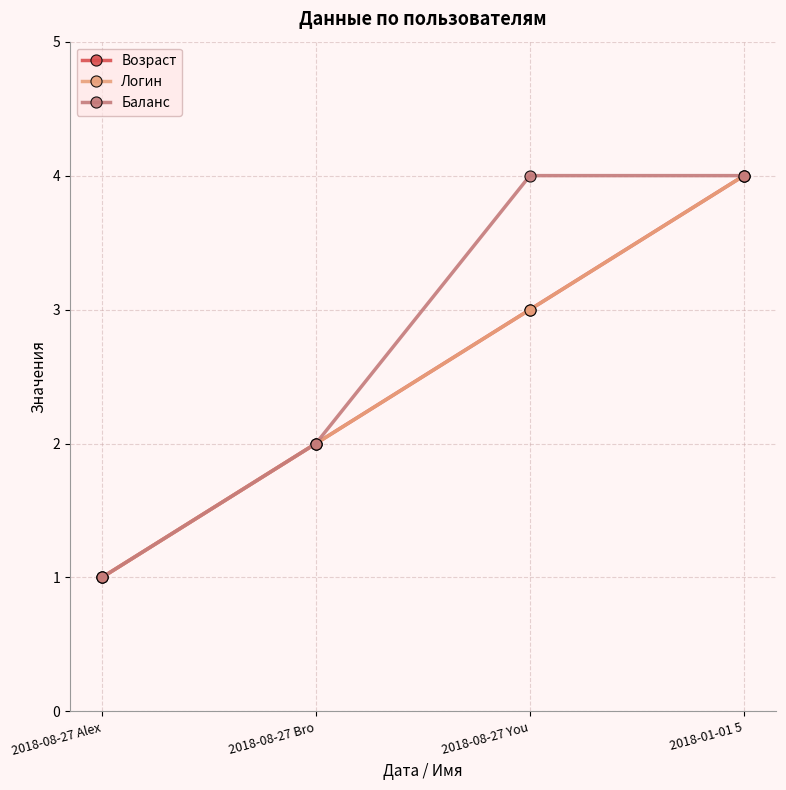

Does the chart have visible grid lines?

Yes